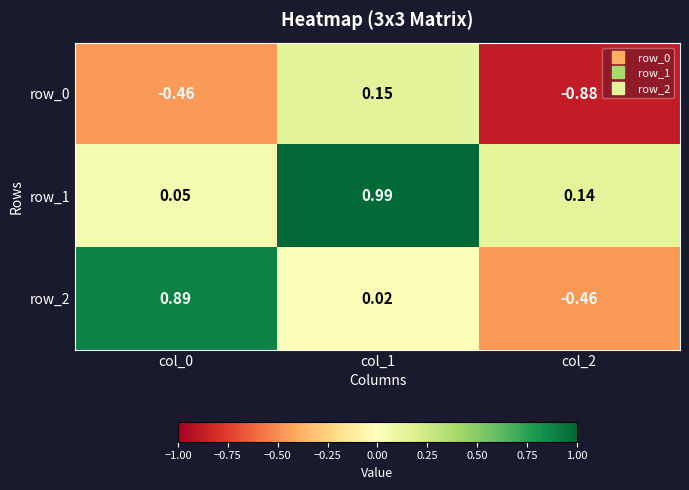

How many categories are shown in the chart?

3